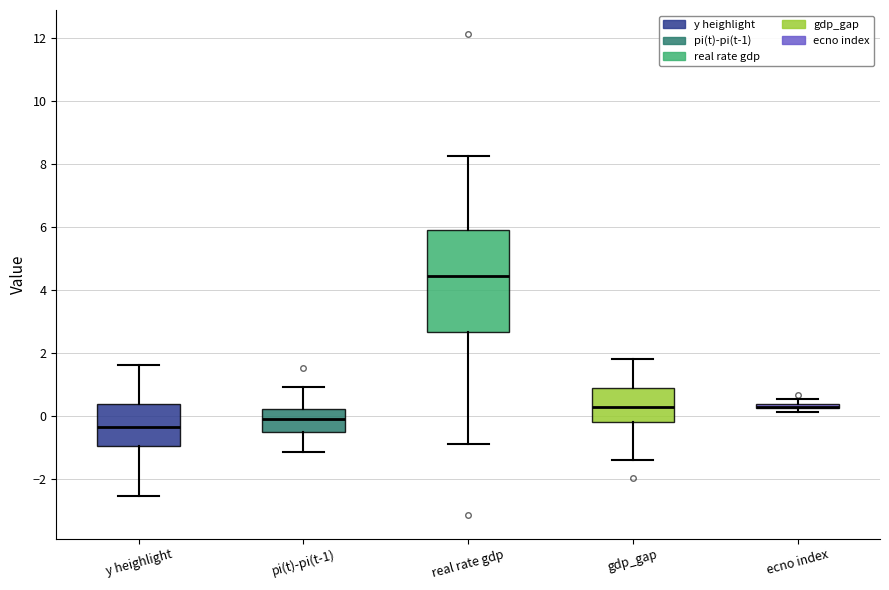

Comparing the boxes themselves (not the whiskers), which one is the tallest?

real rate gdp